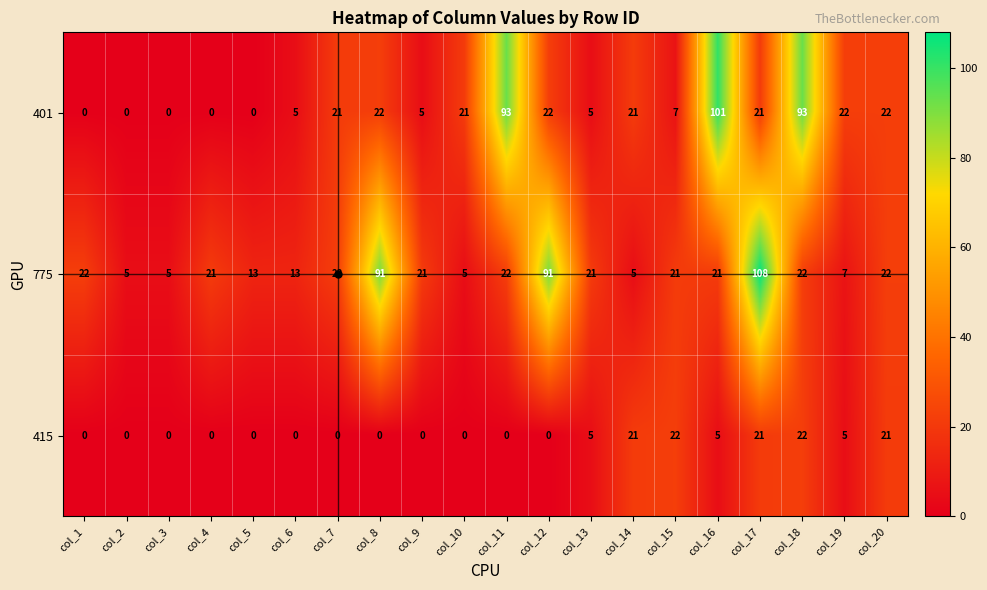

What is the sum of all 775 values?

558